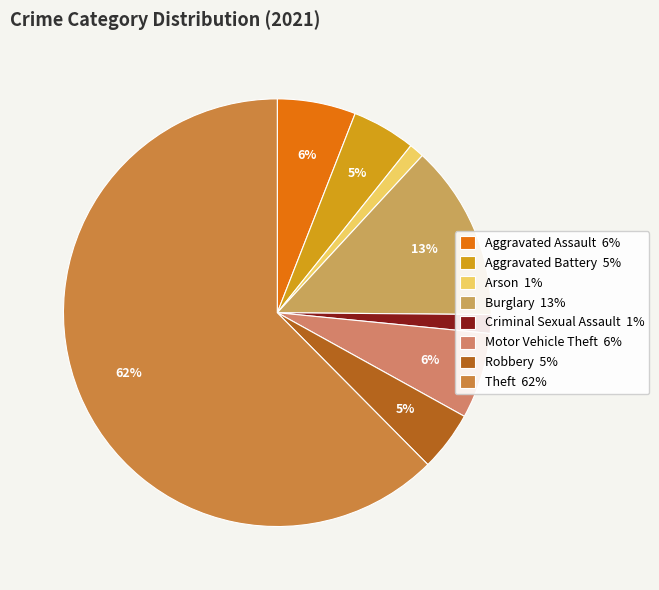

Count the number of slices in the pie.

8